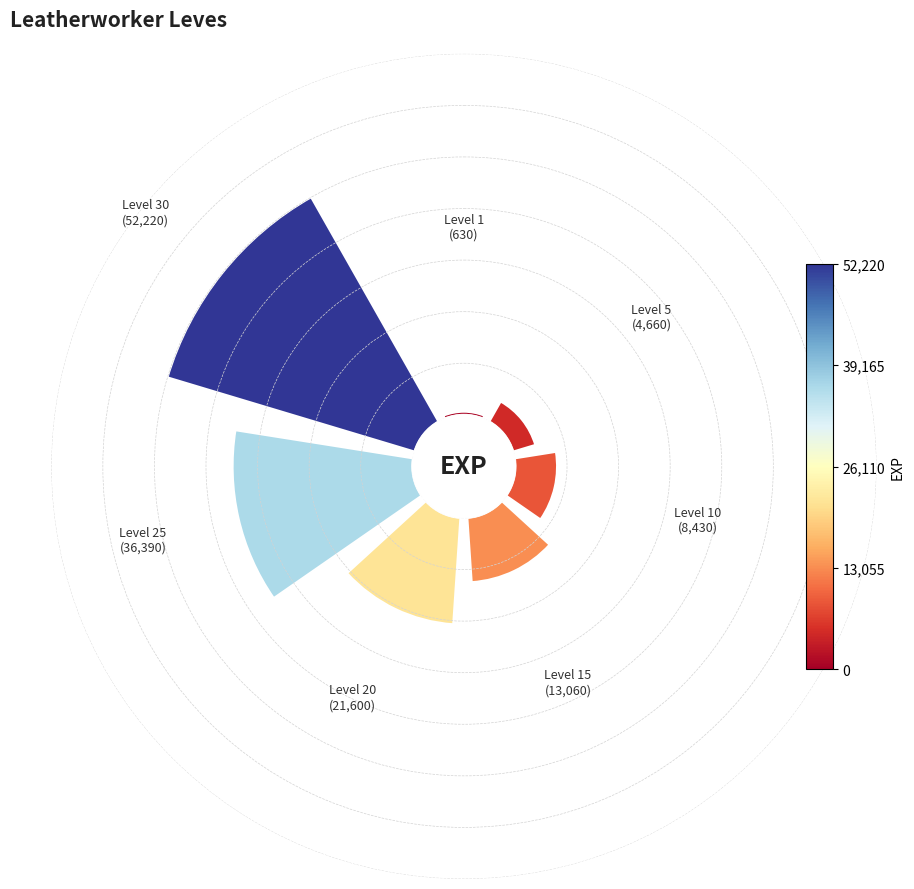

What is the smallest slice in the pie chart?

Level 1